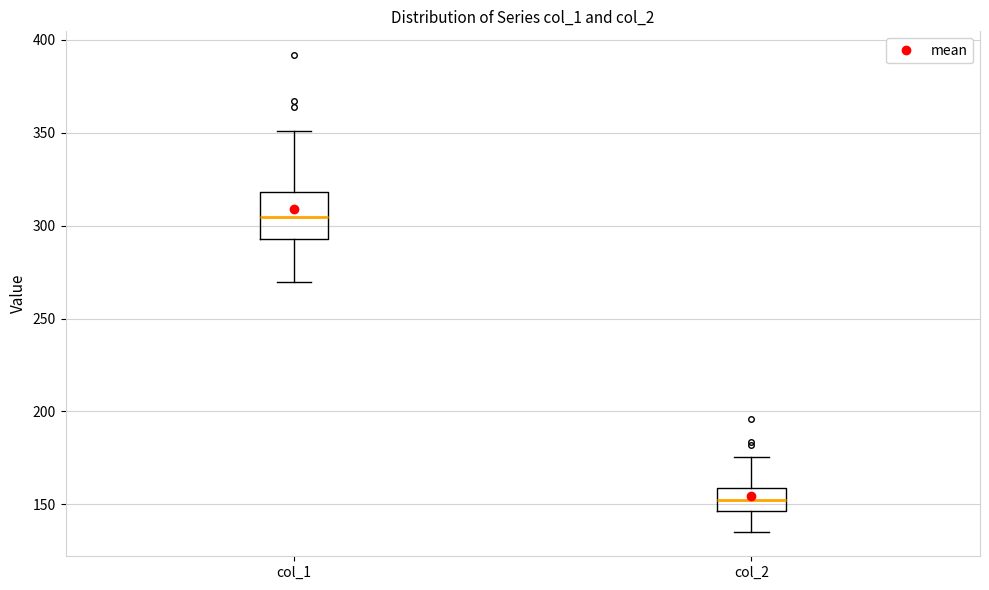

Where does the median line of the box for col_2 sit on the y-axis? The values are not printed on the chart, so give them approximately, as read against the axis.

150